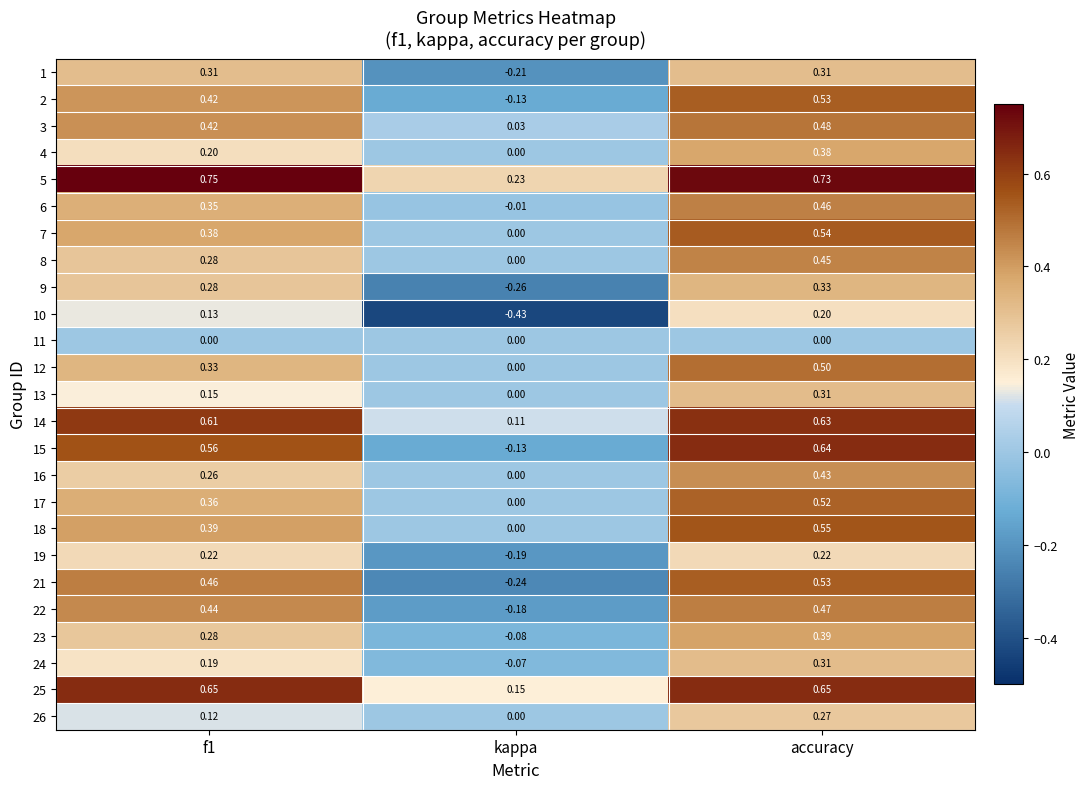

Which category has the highest value in the 10 series?

accuracy